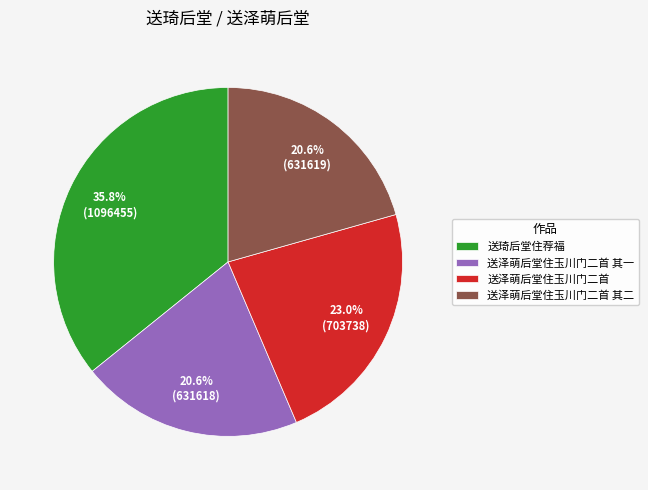

To the nearest percent, what percentage of the pie is 送琦后堂住荐福?

36%